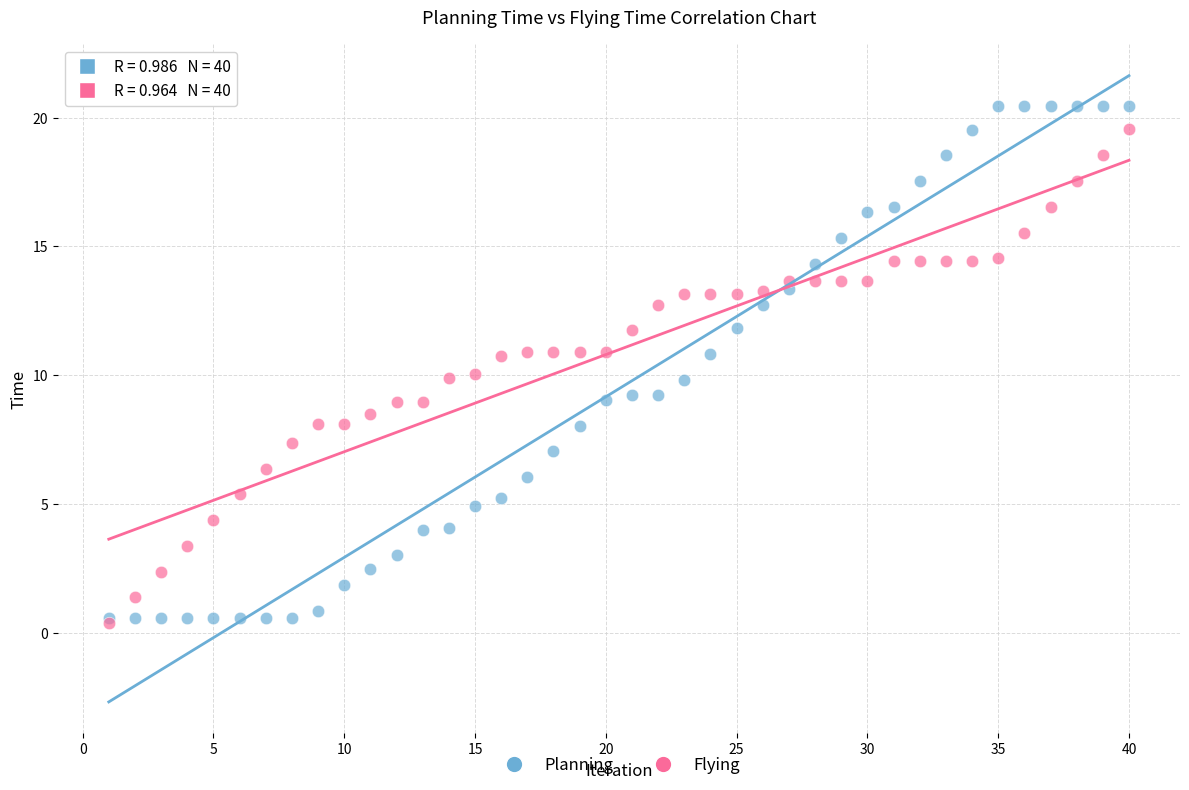

Which series reaches the maximum Y coordinate?

Planning